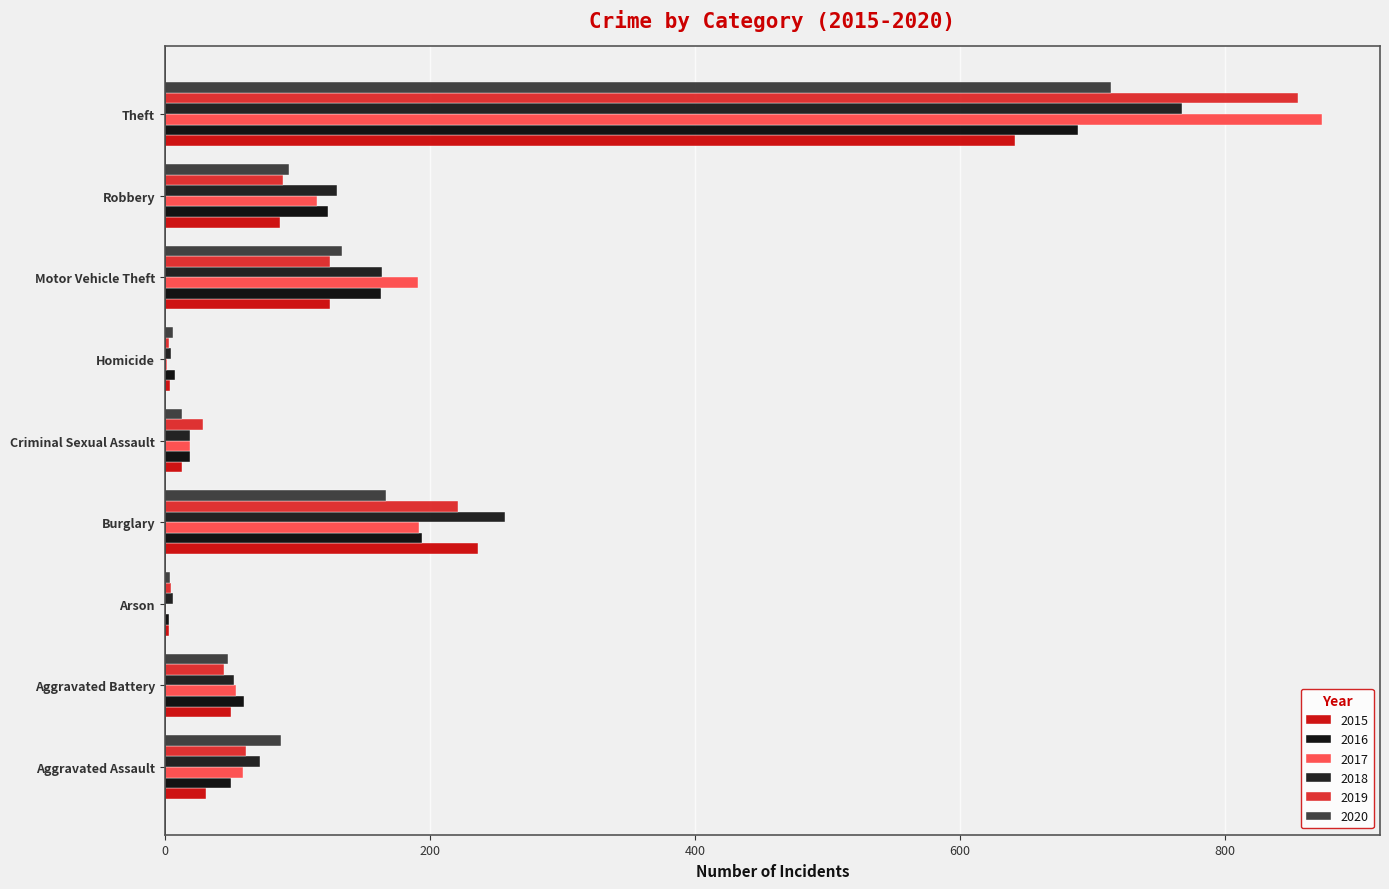

What is the difference between the second highest and second lowest values in the 2017 series?

190